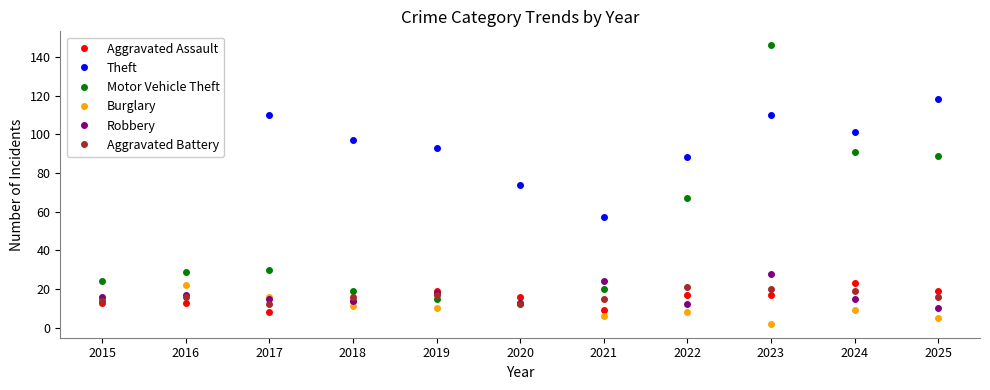

What is the difference between the highest and lowest values at 2023?

144